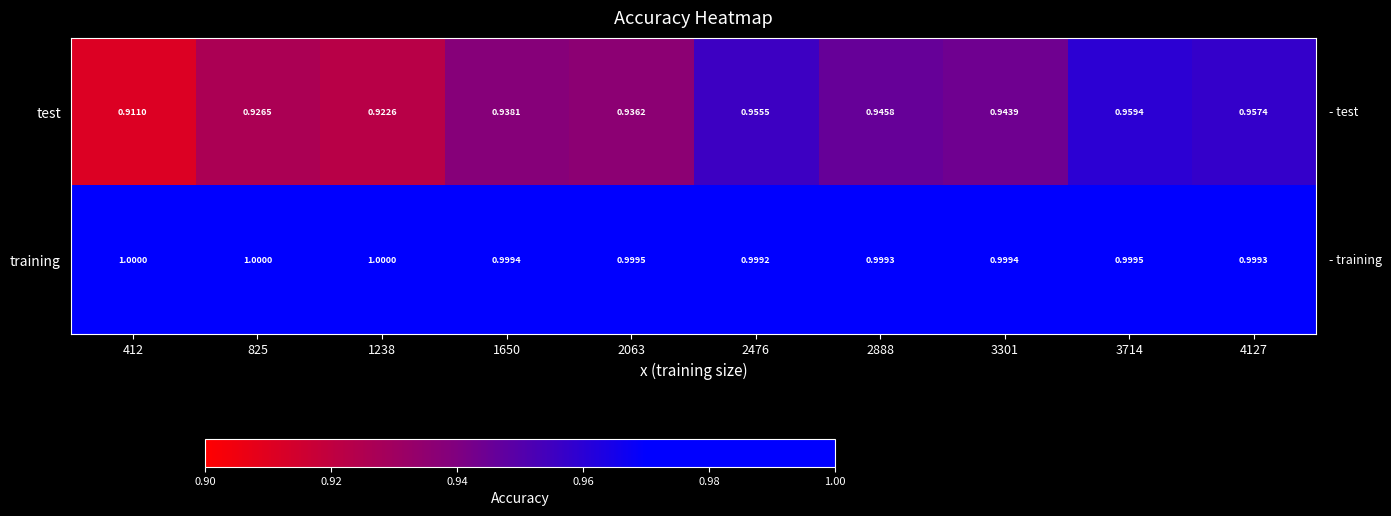

Is the value of test at 4127 greater than the value of training at 825?

No